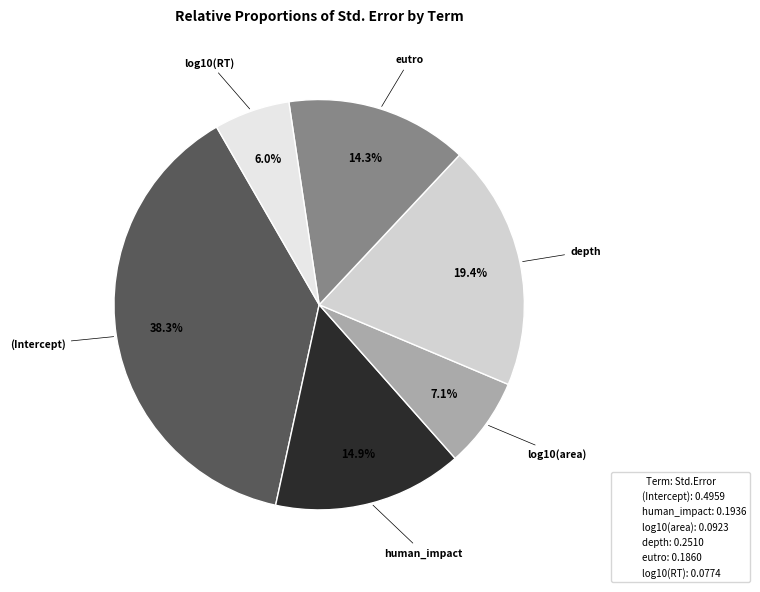

True or false: human_impact accounts for 9% of the total.

False